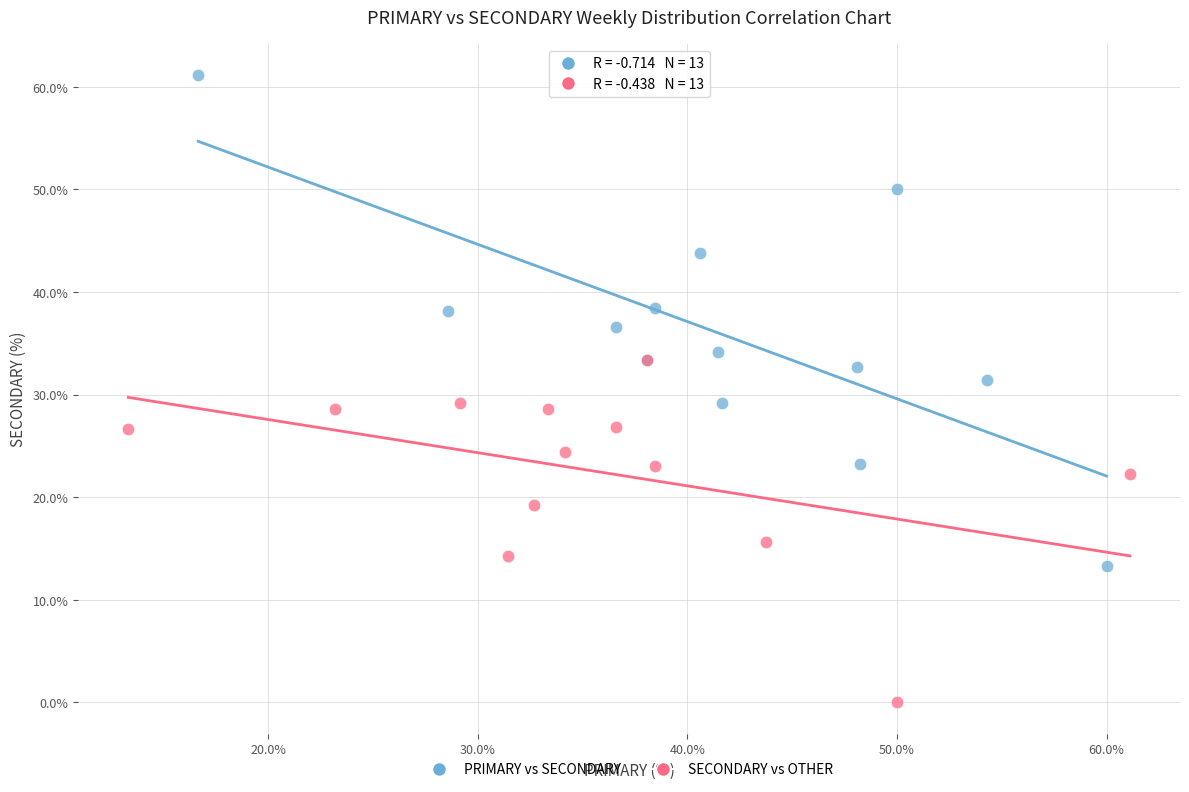

What are all the series names shown in the legend?

PRIMARY vs SECONDARY, SECONDARY vs OTHER